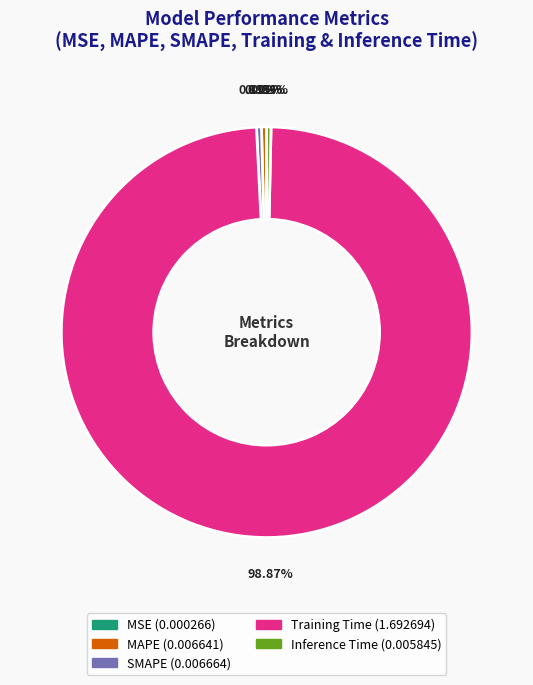

True or false: MAPE accounts for 0% of the total.

True